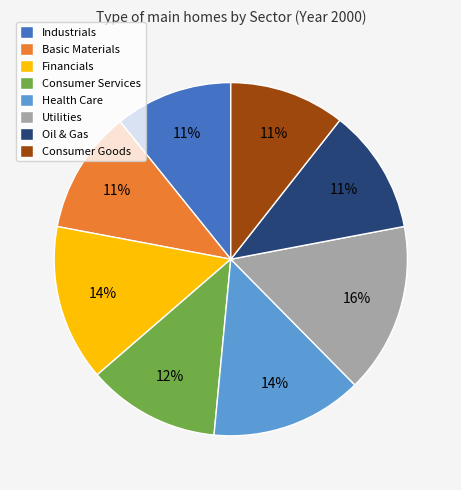

To the nearest percent, what portion does Oil & Gas represent?

11%